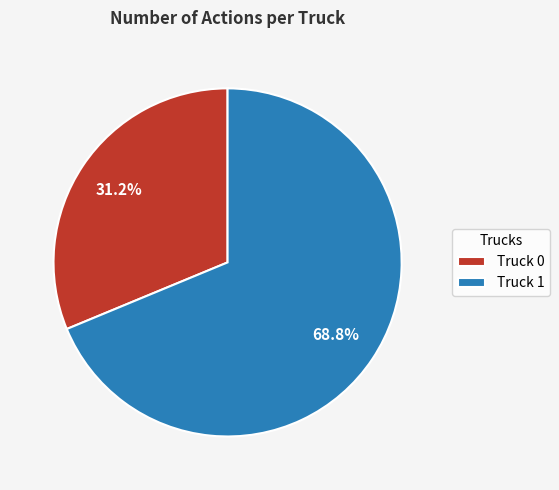

To the nearest percent, what is the average slice percentage?

50%